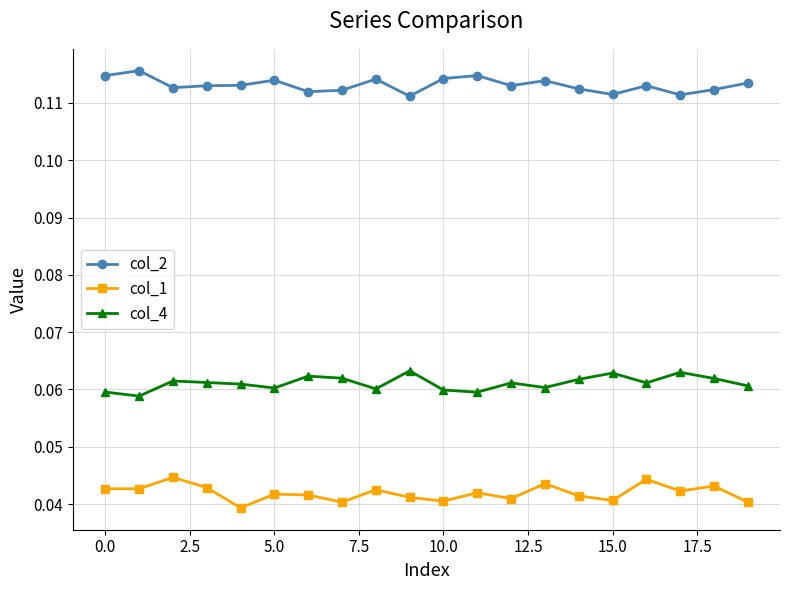

True or false: col_4 and col_1 cross at least once.

False